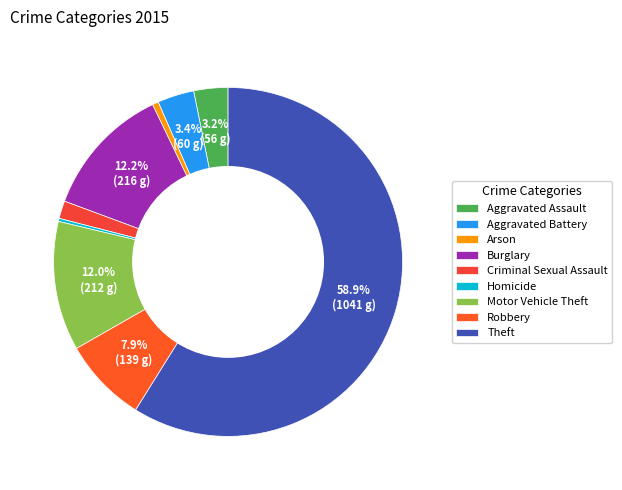

The Burglary slice represents 12% of the pie. True or false?

True